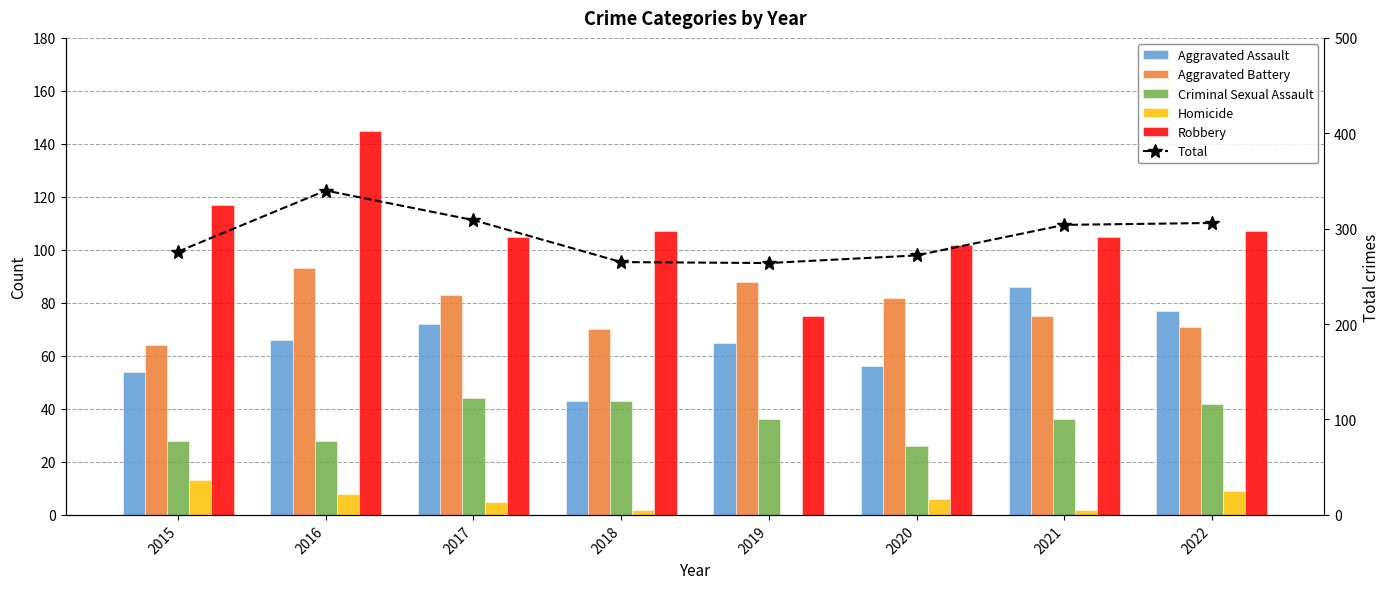

What is the average value of the Homicide series?

6